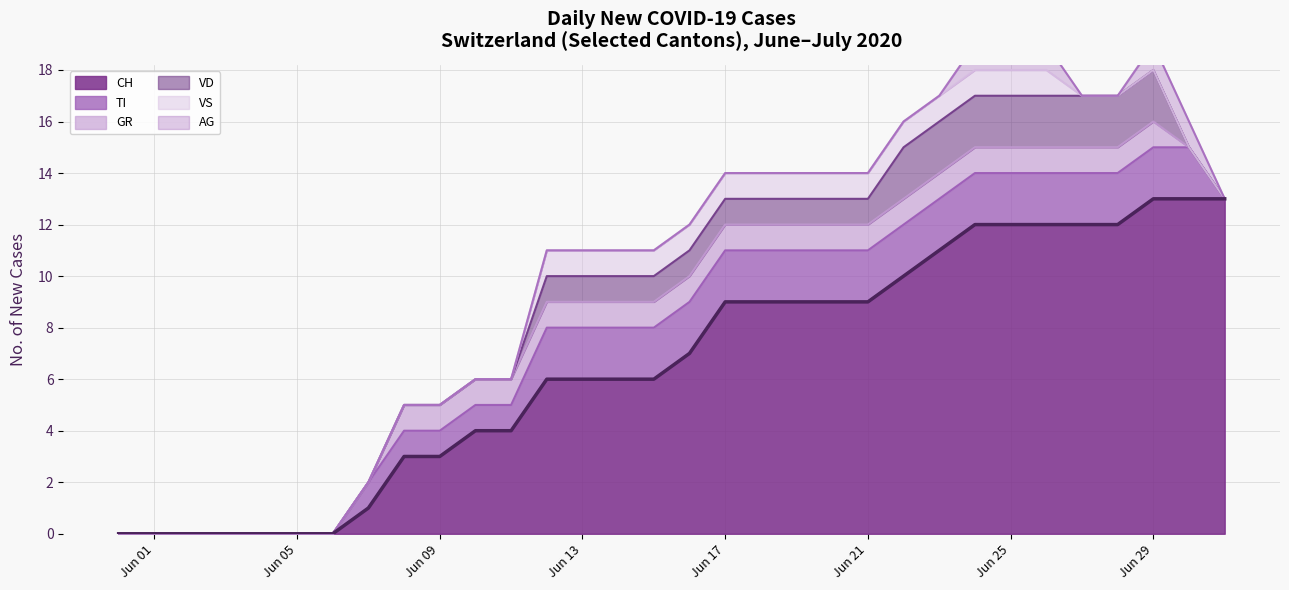

How many distinct data groups are displayed?

6